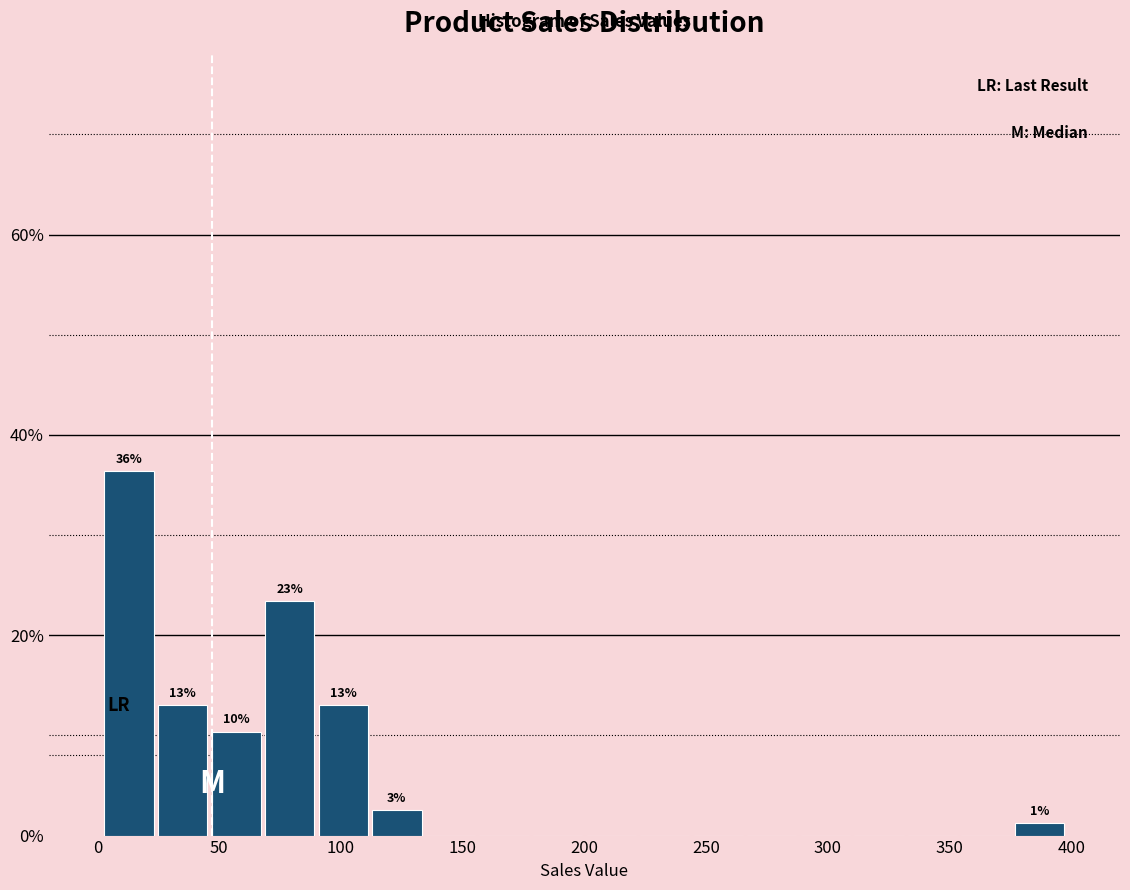

Which range on the x-axis has the tallest bar?

2 to 24